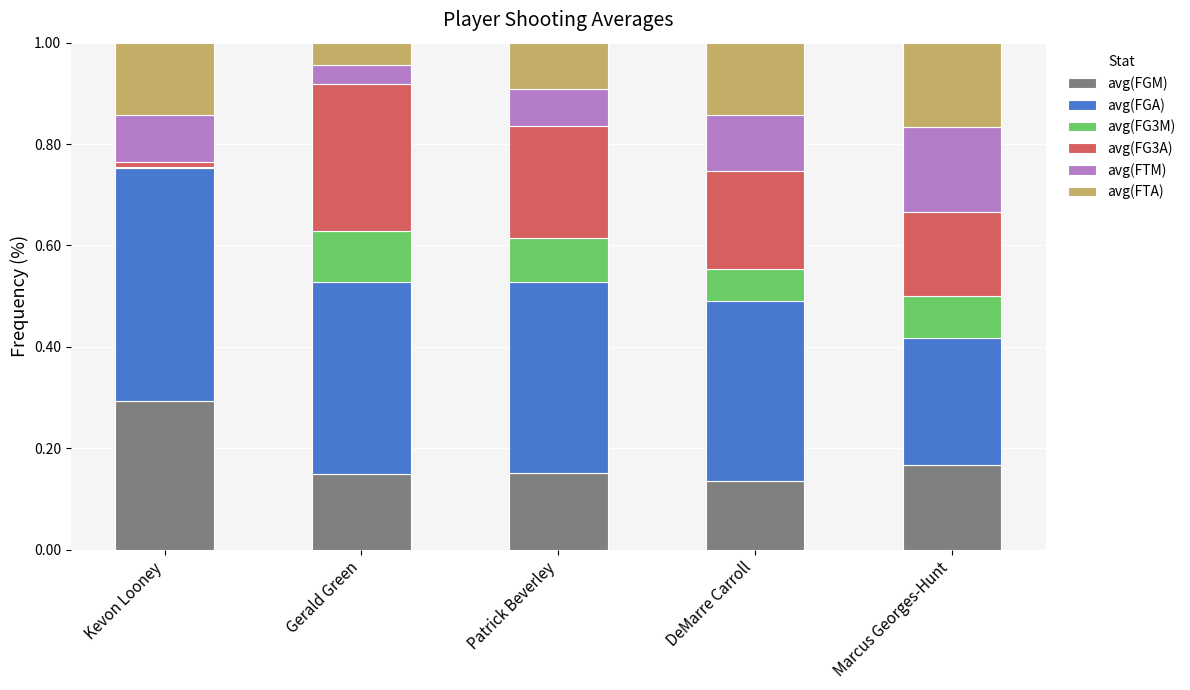

What is the total value across all series at Patrick Beverley?

1.0